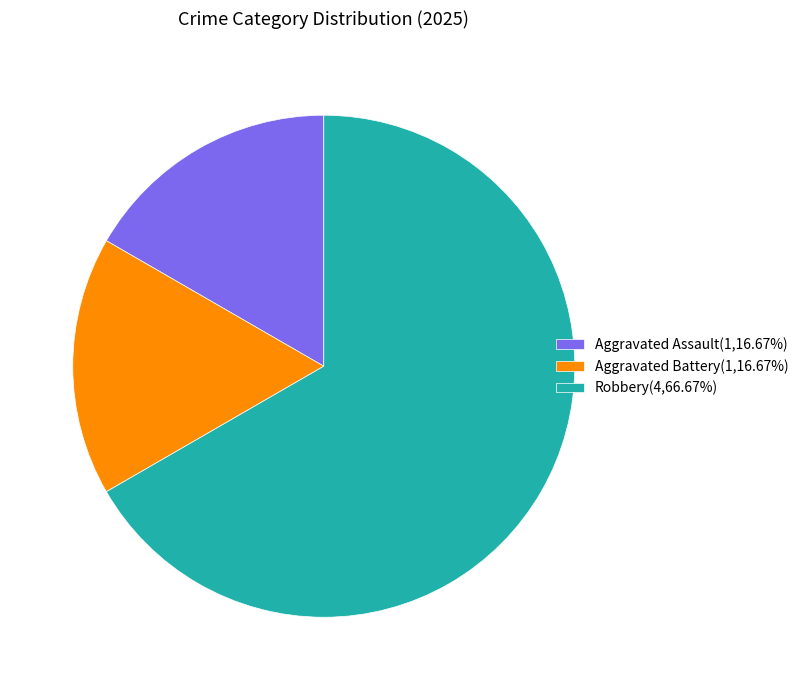

Is it true that Aggravated Battery is 17% of the pie?

True